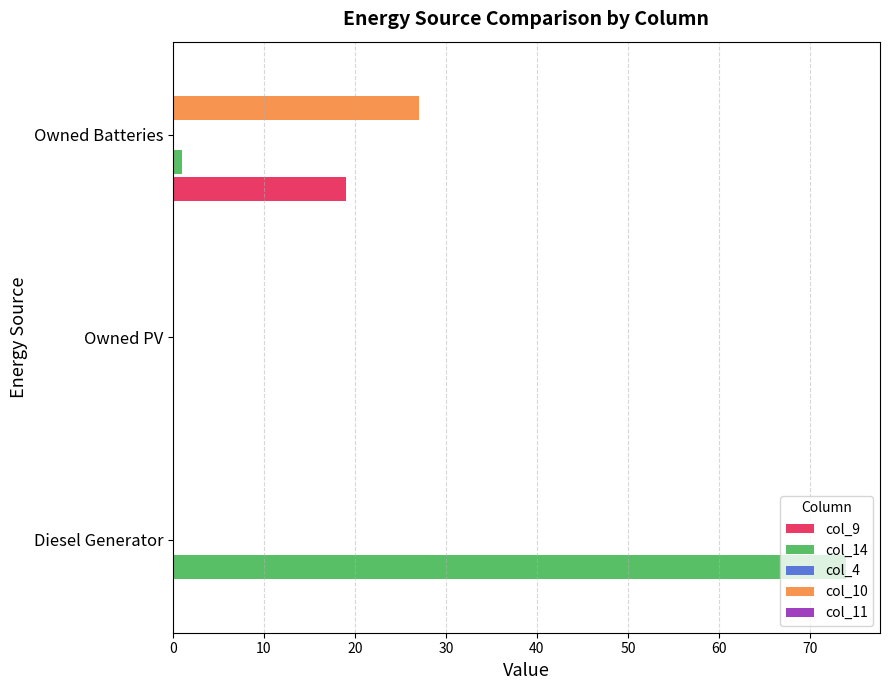

The col_9 series shows 0 at Owned PV. True or false?

True